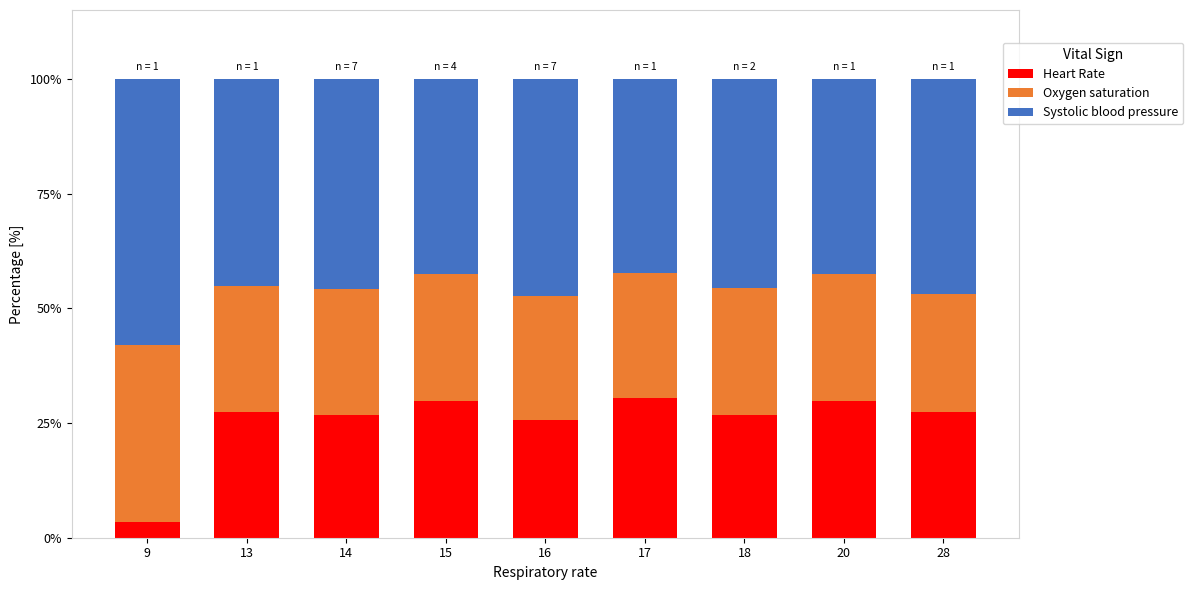

What is the total value across all series at 28?

100.0